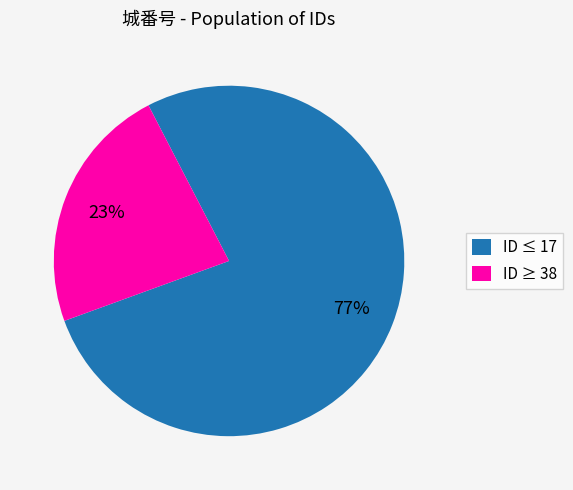

To the nearest percent, what is the average slice percentage?

50%